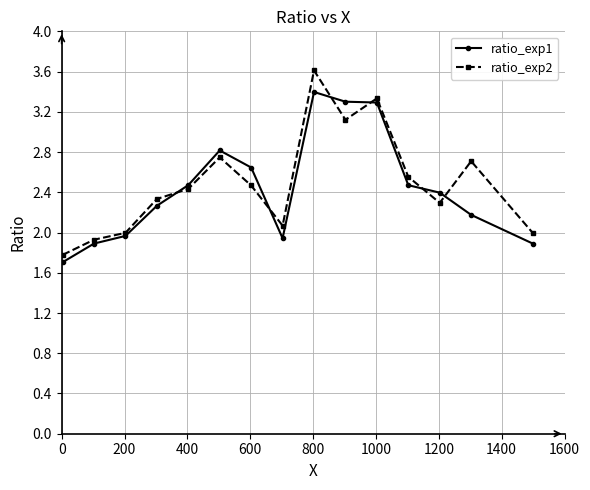

True or false: ratio_exp2 has more than 1 points higher than both neighbors.

True